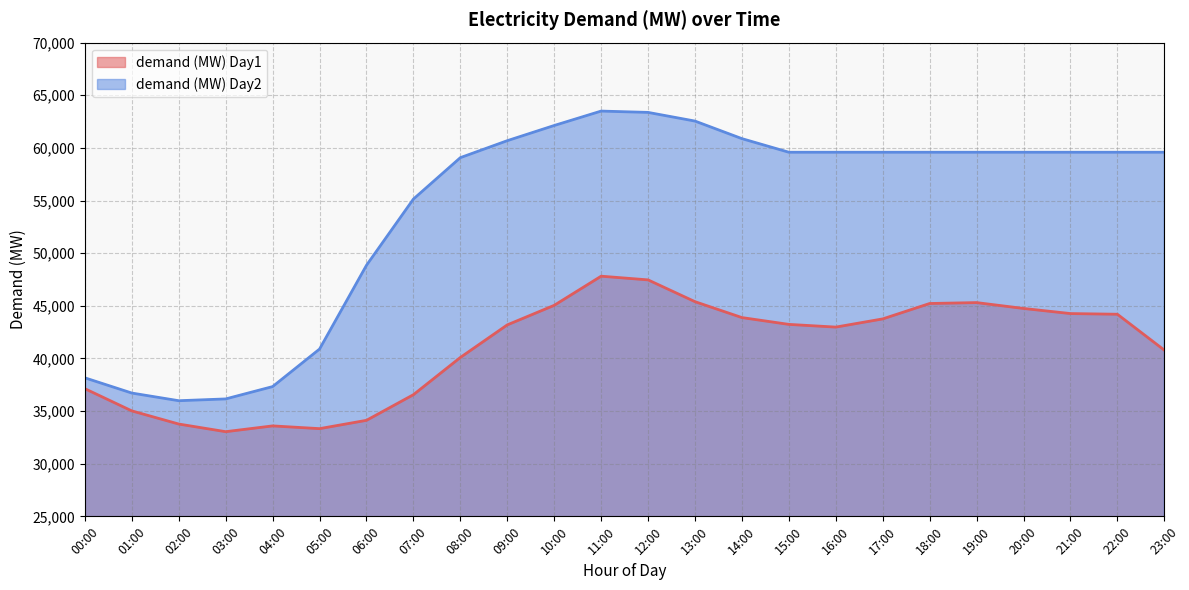

Which category has the highest value in the demand (MW) Day1 series?

11:00